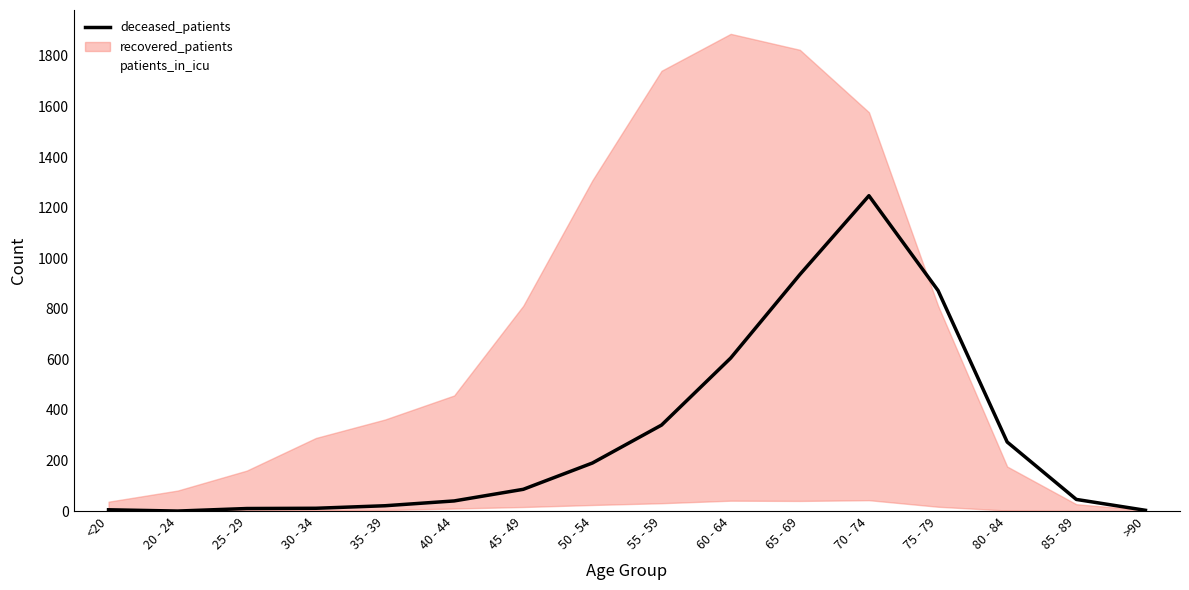

True or false: recovered_patients and patients_in_icu intersect in this chart.

False